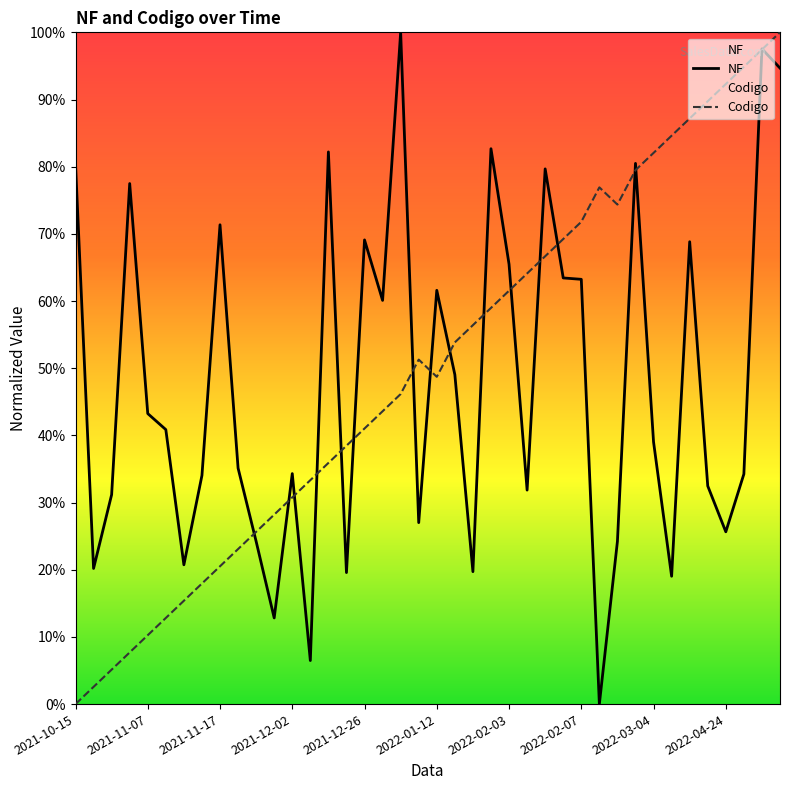

At which label is NF closest to 50?

21